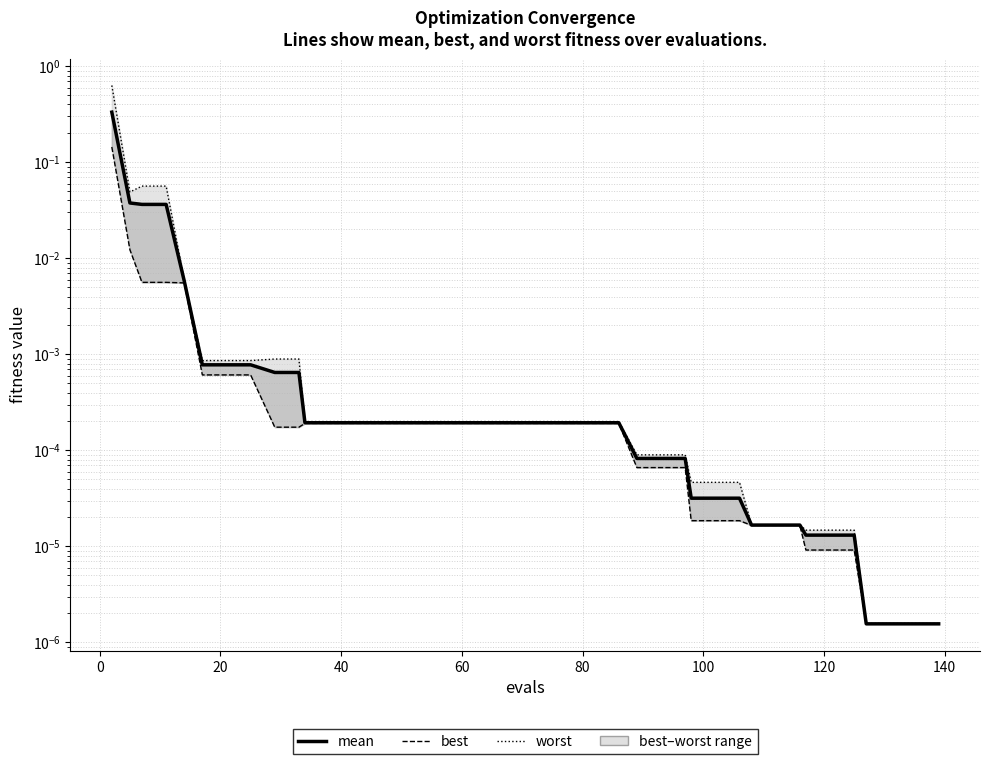

What is the difference between the maximum and second lowest values in the best series?

0.1